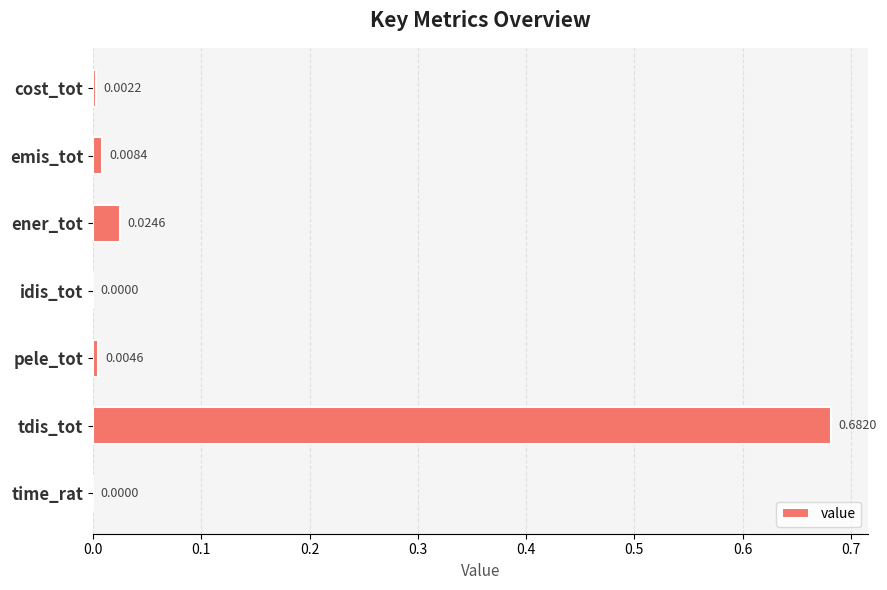

At which category does the chart reach its peak across all series?

tdis_tot